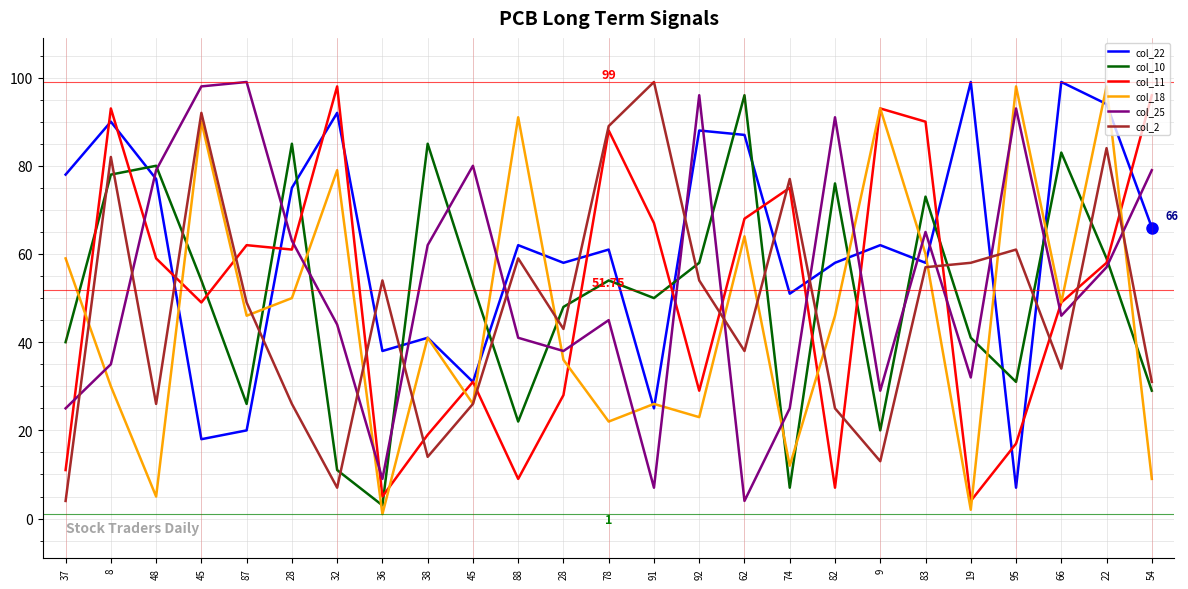

How many lines are shown in the chart?

6